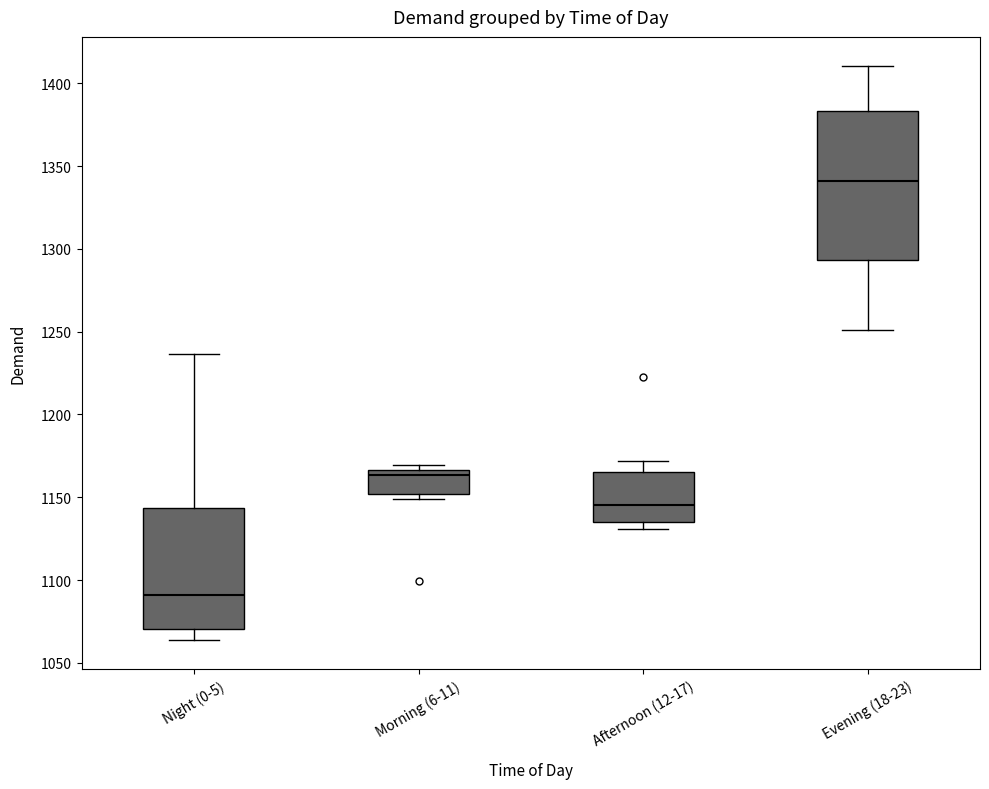

Which box's median line is the highest?

Evening (18-23)